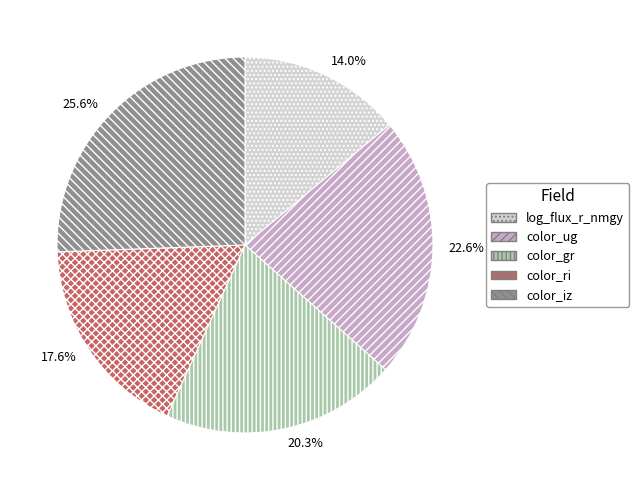

To the nearest percent, what is the average slice percentage?

20%